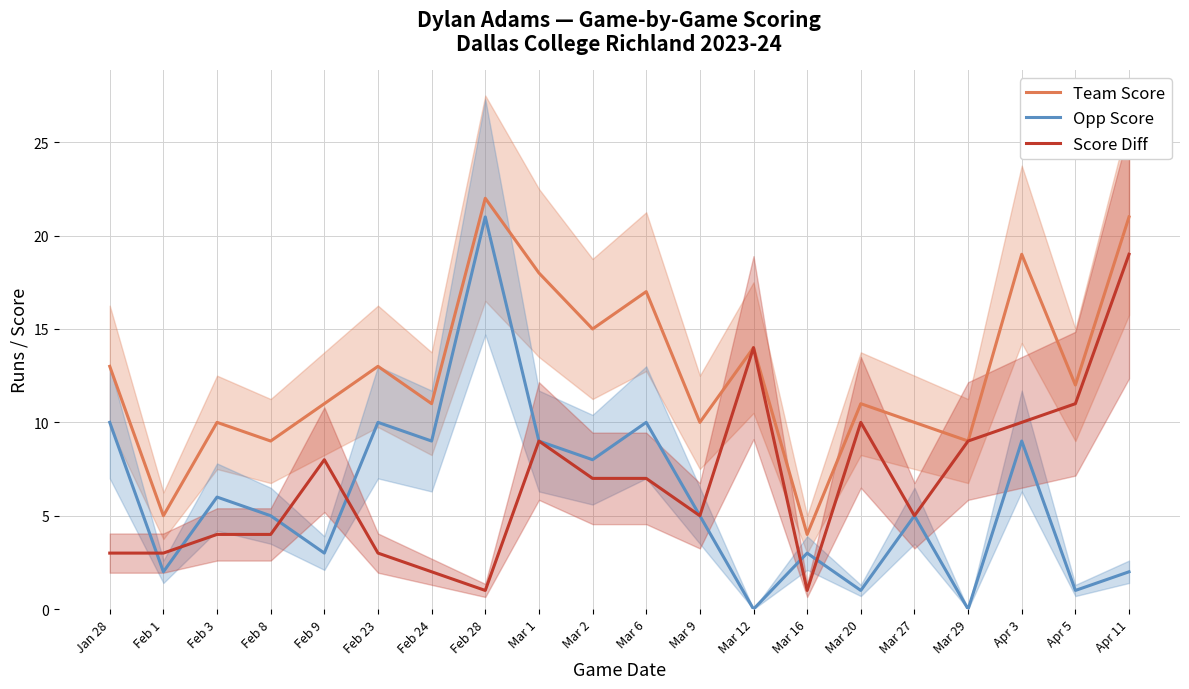

Reading left to right, transcribe all the data shown in this chart.

Team Score: Jan 28=13	Feb 1=5	Feb 3=10	Feb 8=9	Feb 9=11	Feb 23=13	Feb 24=11	Feb 28=22	Mar 1=18	Mar 2=15	Mar 6=17	Mar 9=10	Mar 12=14	Mar 16=4	Mar 20=11	Mar 27=10	Mar 29=9	Apr 3=19	Apr 5=12	Apr 11=21
Opp Score: Jan 28=10	Feb 1=2	Feb 3=6	Feb 8=5	Feb 9=3	Feb 23=10	Feb 24=9	Feb 28=21	Mar 1=9	Mar 2=8	Mar 6=10	Mar 9=5	Mar 12=0	Mar 16=3	Mar 20=1	Mar 27=5	Mar 29=0	Apr 3=9	Apr 5=1	Apr 11=2
Score Diff: Jan 28=3	Feb 1=3	Feb 3=4	Feb 8=4	Feb 9=8	Feb 23=3	Feb 24=2	Feb 28=1	Mar 1=9	Mar 2=7	Mar 6=7	Mar 9=5	Mar 12=14	Mar 16=1	Mar 20=10	Mar 27=5	Mar 29=9	Apr 3=10	Apr 5=11	Apr 11=19